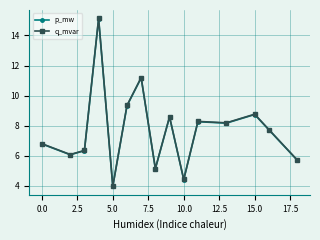

How many categories are shown in the chart?

15